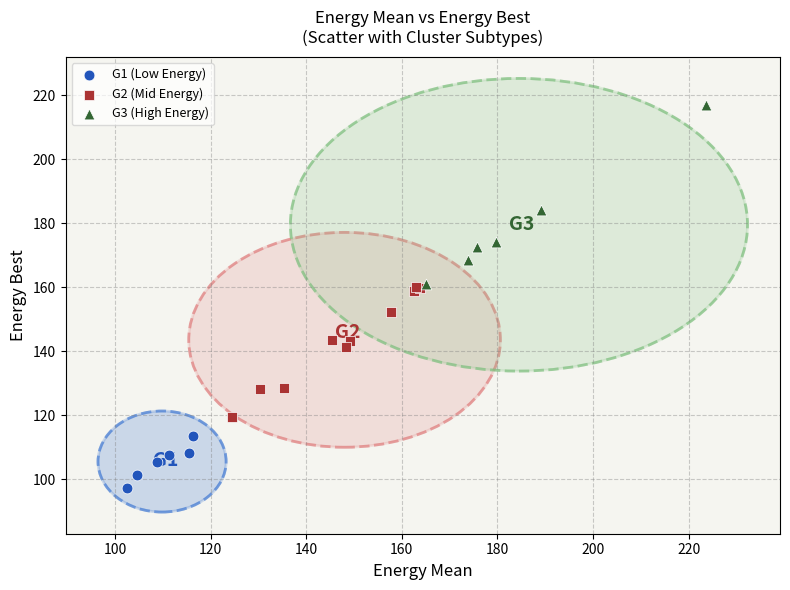

What are all the series names shown in the legend?

G1 (Low Energy), G2 (Mid Energy), G3 (High Energy)